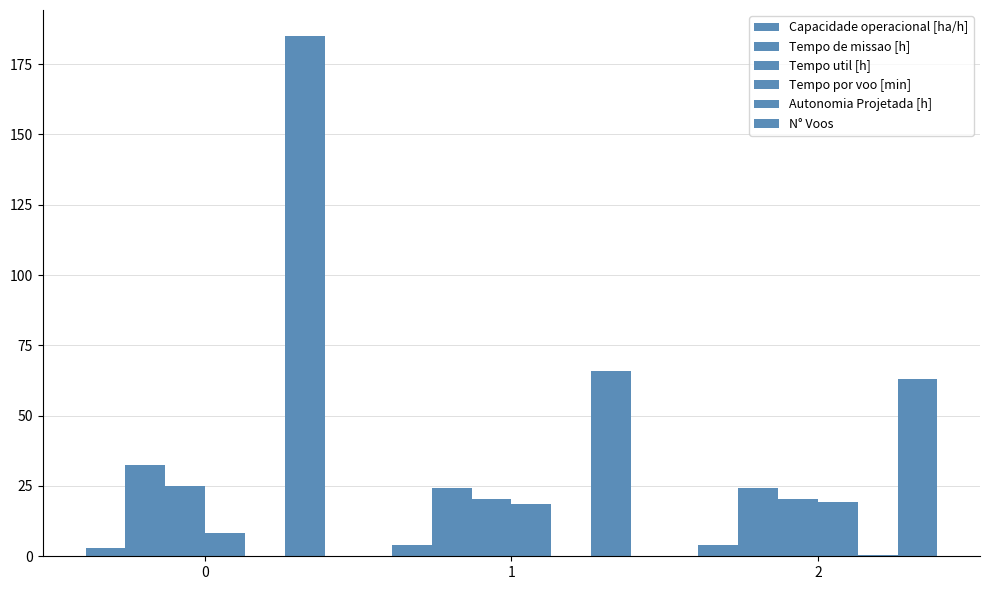

What is the difference between the Autonomia Projetada [h] values at 0 and 1?

0.1